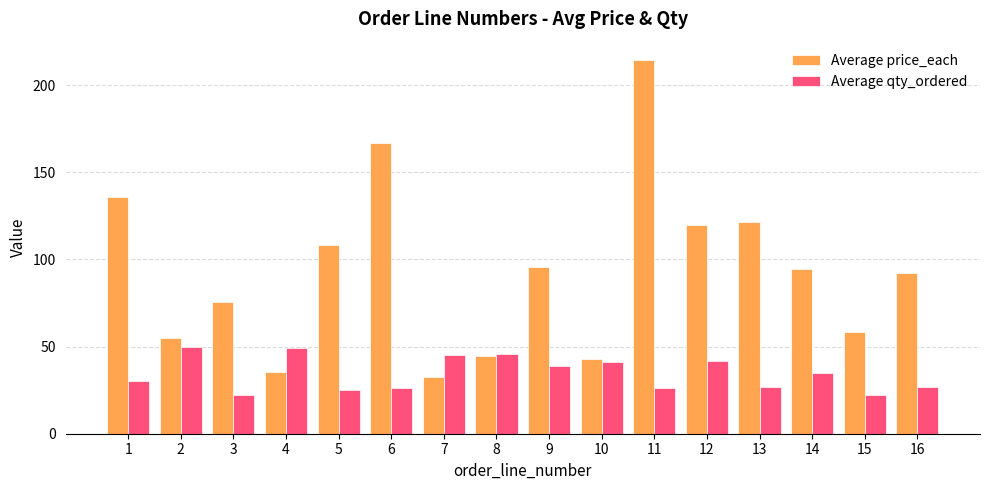

How many bars are there in each group?

2